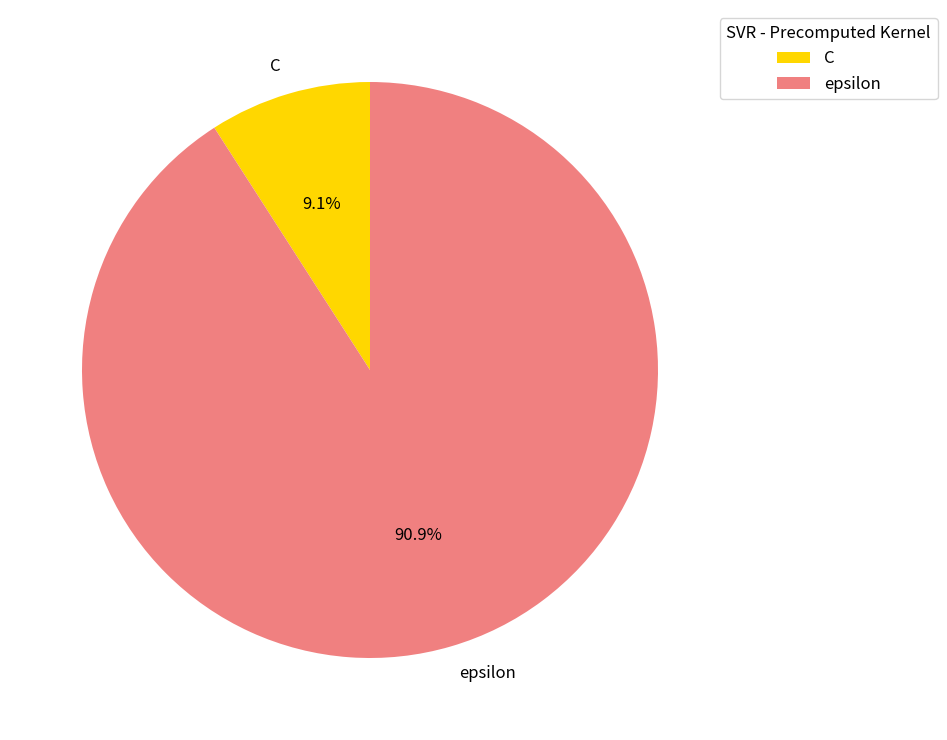

To the nearest percent, what is the difference between the C and epsilon slice percentages?

82%